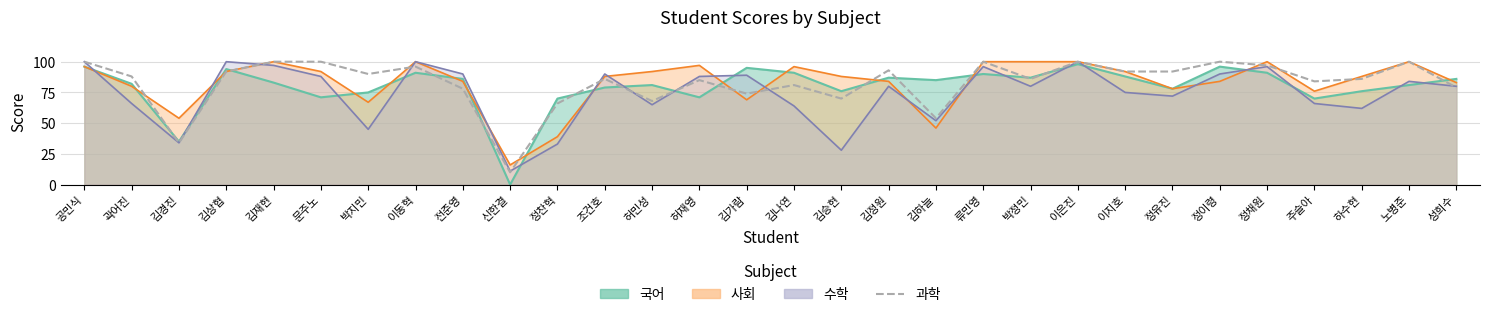

At which category does the chart reach its minimum across all series?

신한결